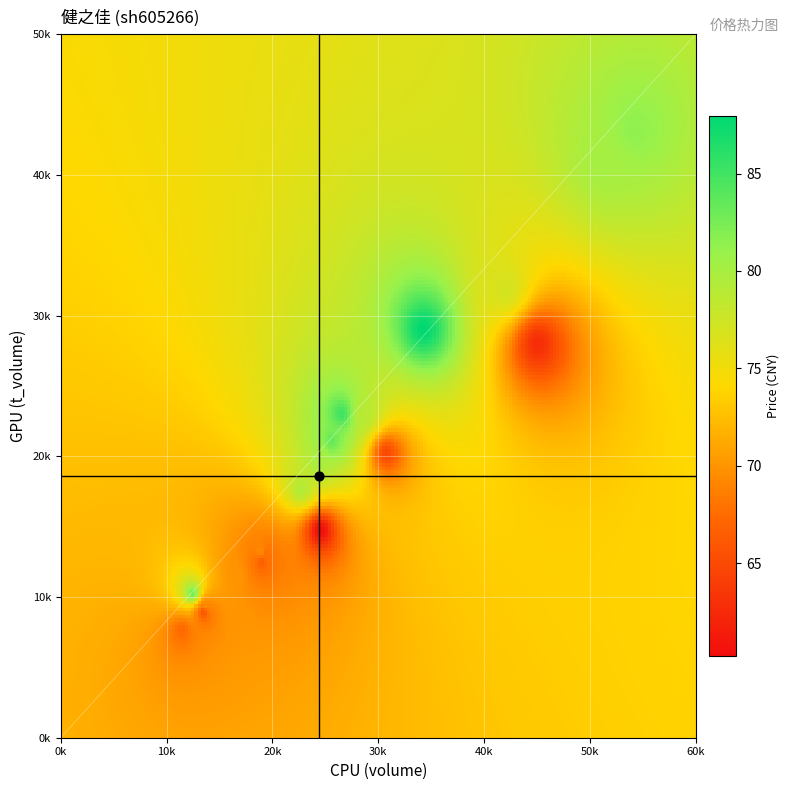

Is it true that 2022-11-18 equals 45137.1 at volume?

False